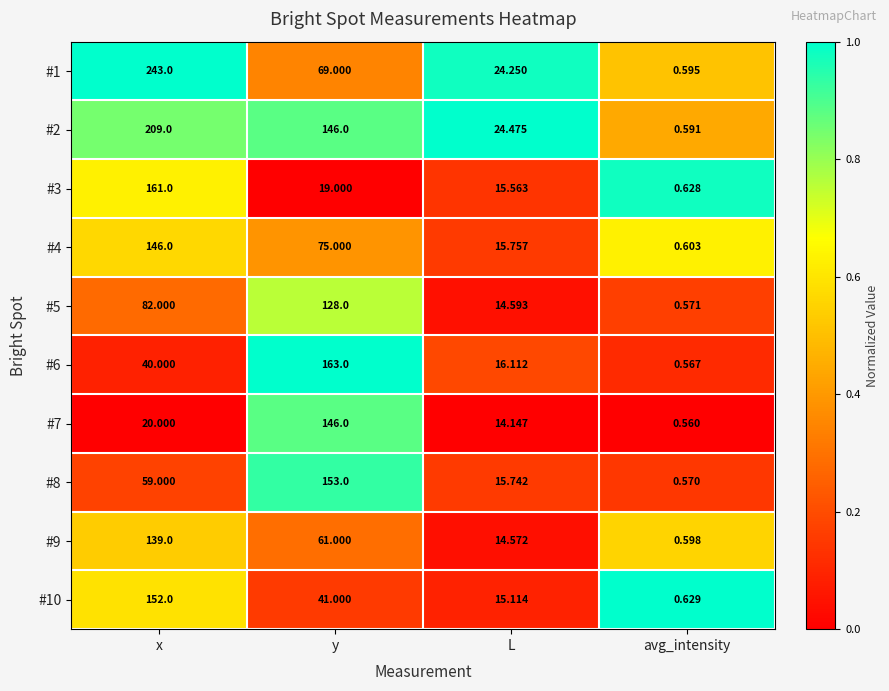

Rank the categories by #6 value from lowest to highest.

avg_intensity, L, x, y